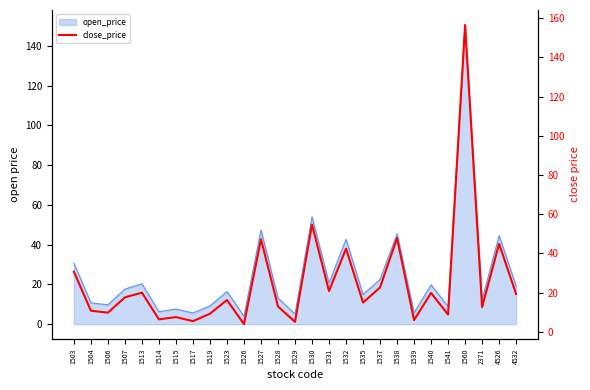

What is the value of the 23rd point from the left?

8.8